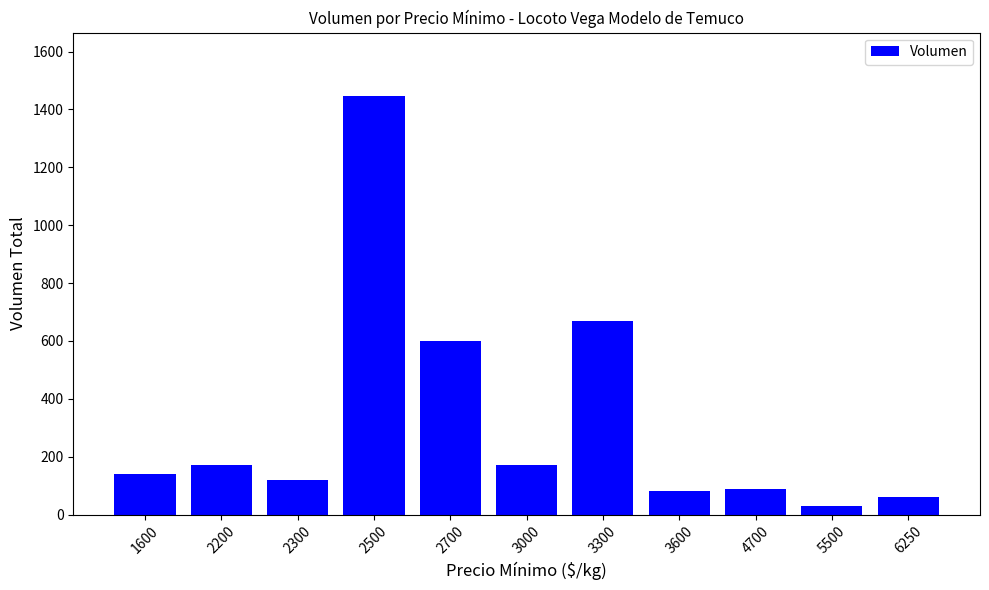

At which label is the value closest to 739?

3300